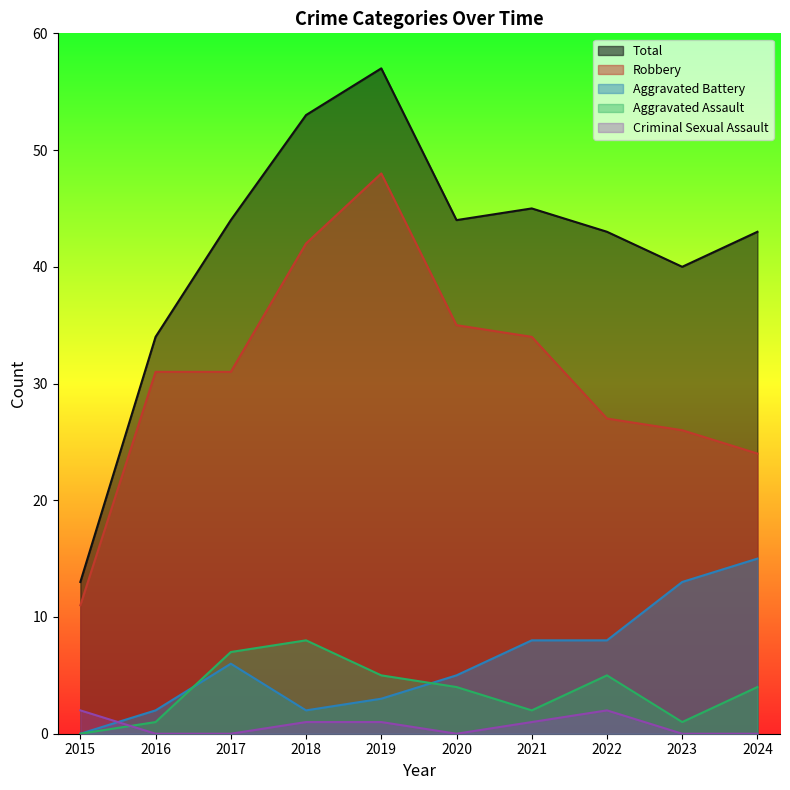

How many lines are shown in the chart?

5